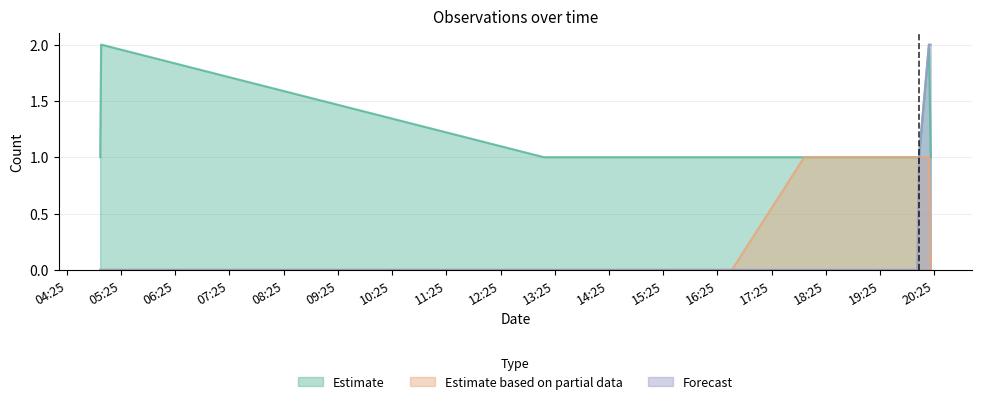

Which category has the lowest value in the Estimate series?

2019-07-05 05:02:00